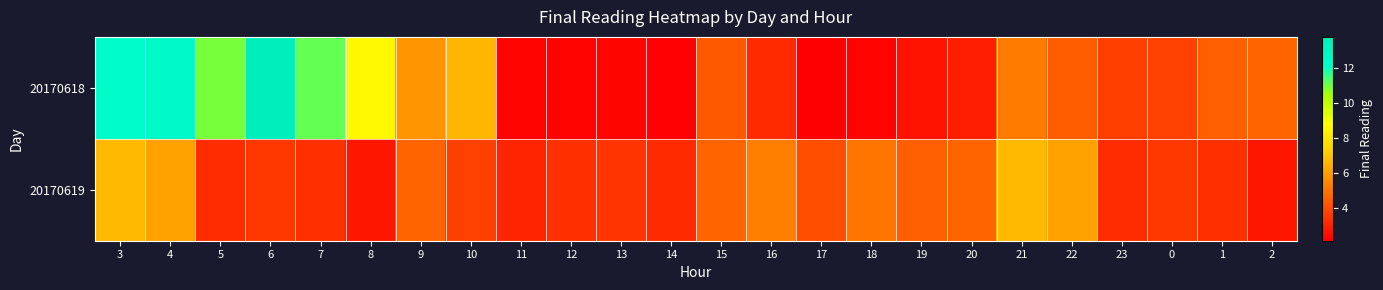

Which series has the largest range (max minus min)?

20170618